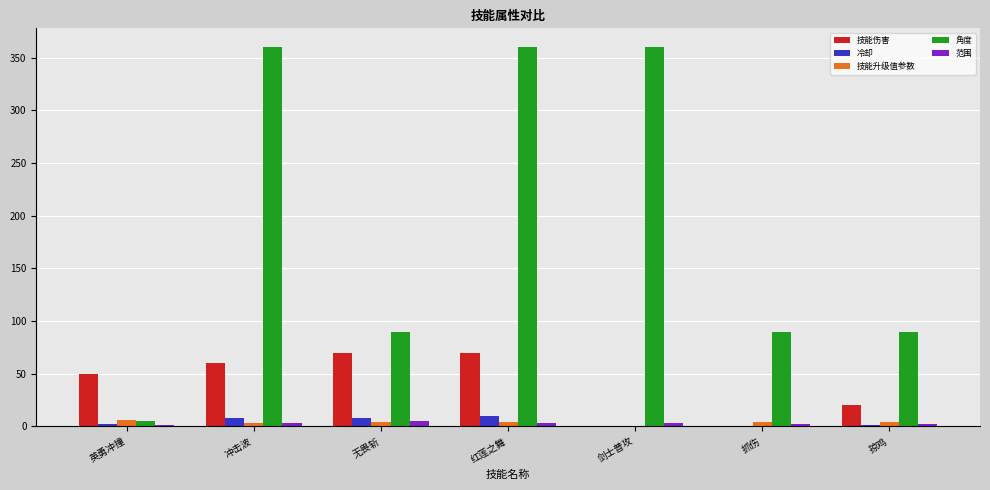

What is the sum of the 技能升级值参数 values at 剑士普攻 and 抓伤?

4.0